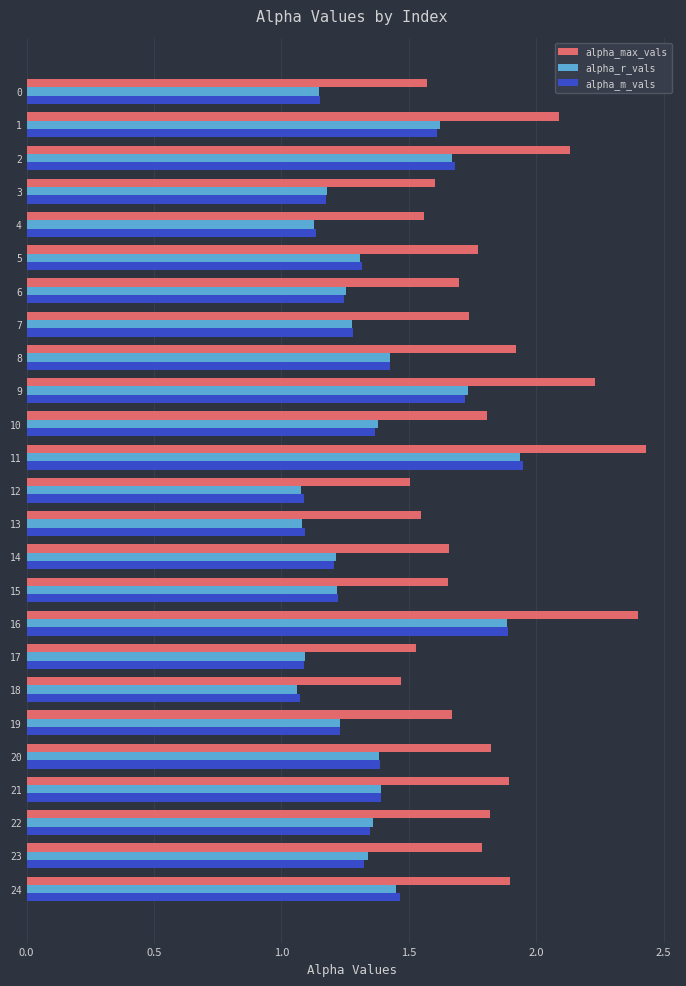

What is the difference between the highest and lowest values at 10?

0.4